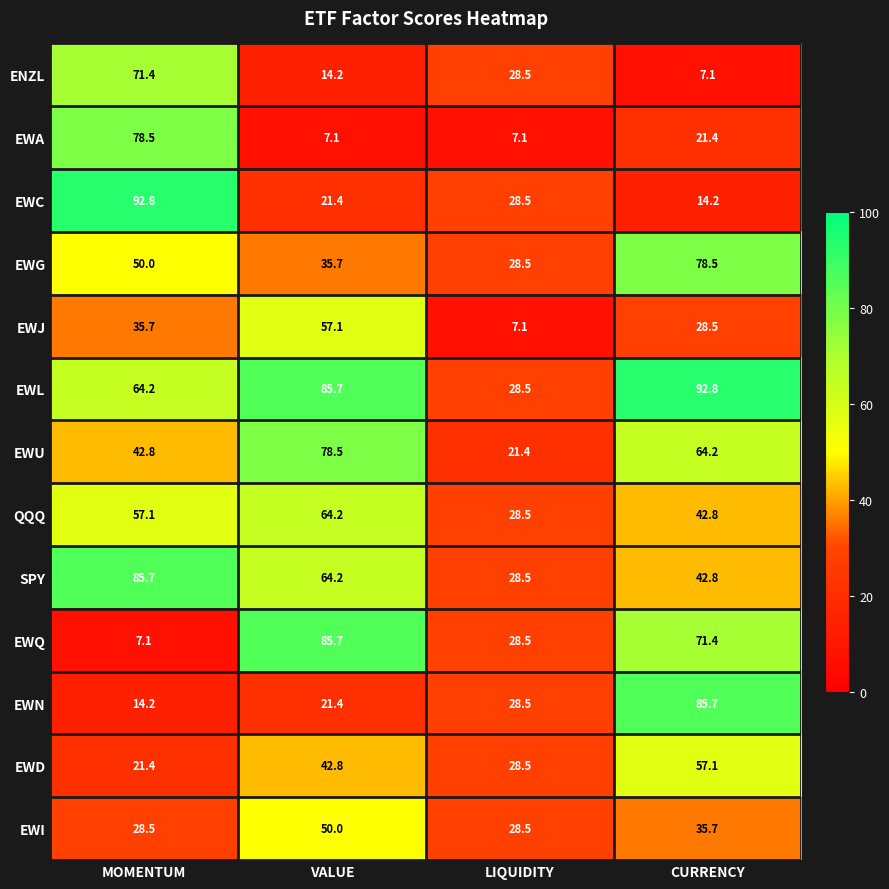

What is the average value of the EWL series?

67.8